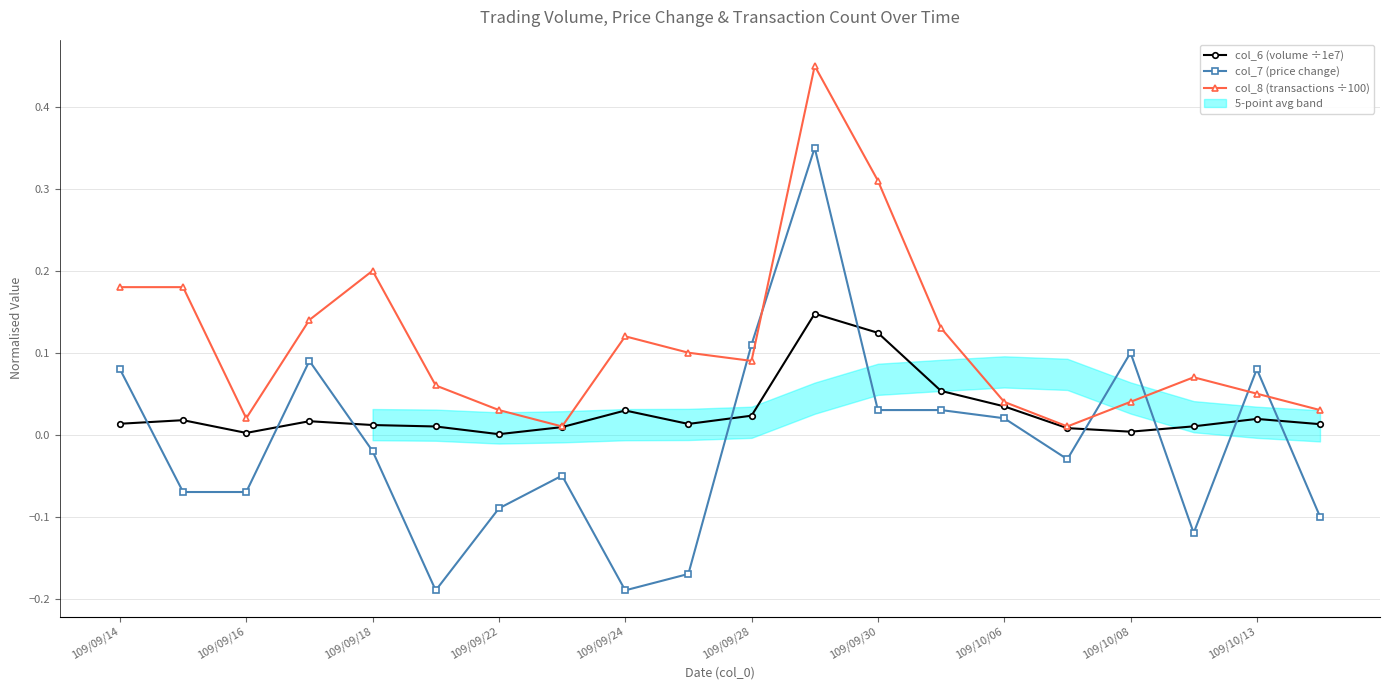

How many positive values does the col_7 (price change) series have?

9